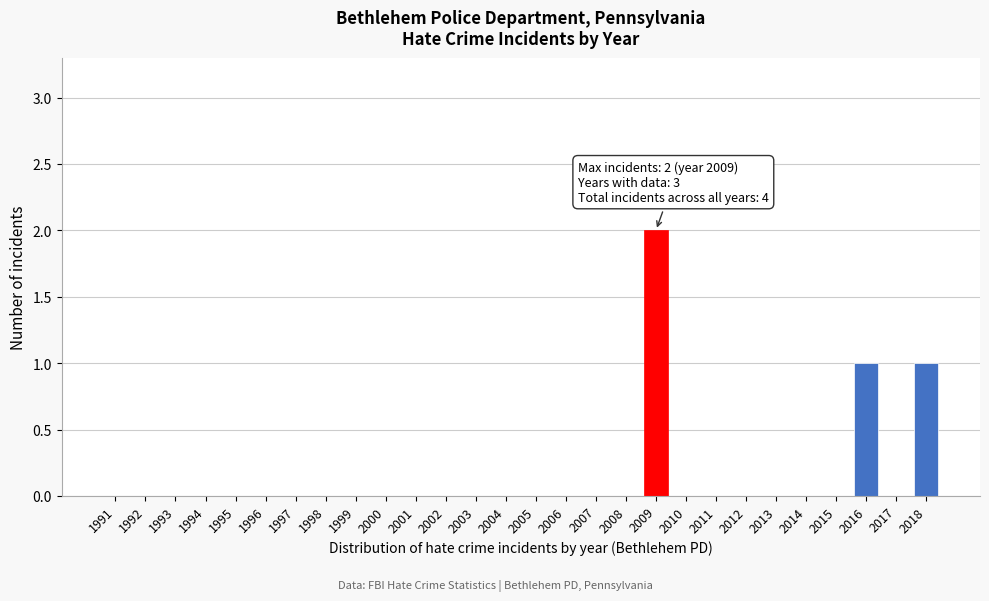

Reading right to left, transcribe all the data shown in this chart.

2018=1	2017=0	2016=1	2015=0	2014=0	2013=0	2012=0	2011=0	2010=0	2009=2	2008=0	2007=0	2006=0	2005=0	2004=0	2003=0	2002=0	2001=0	2000=0	1999=0	1998=0	1997=0	1996=0	1995=0	1994=0	1993=0	1992=0	1991=0